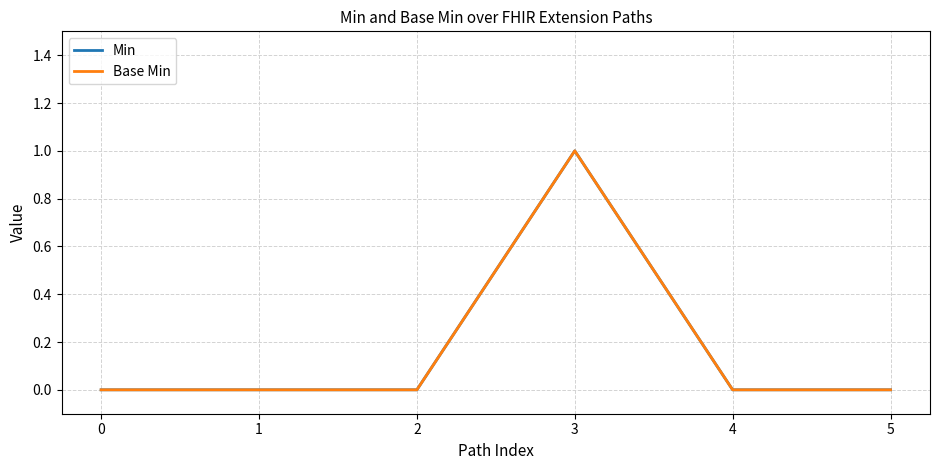

True or false: Min and Base Min intersect in this chart.

False